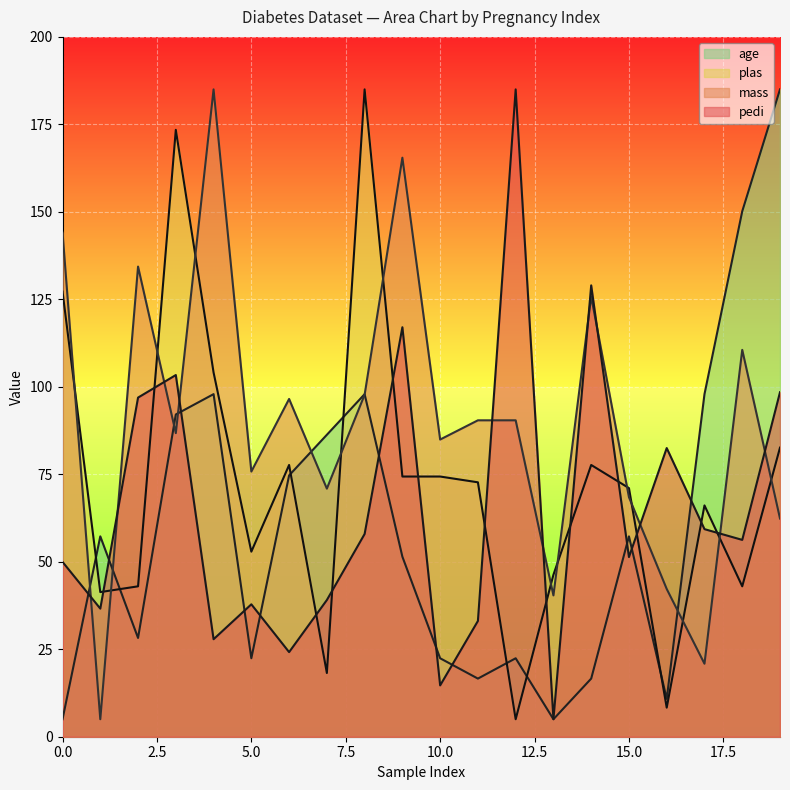

Is it true that plas equals 46.3 at 13?

True